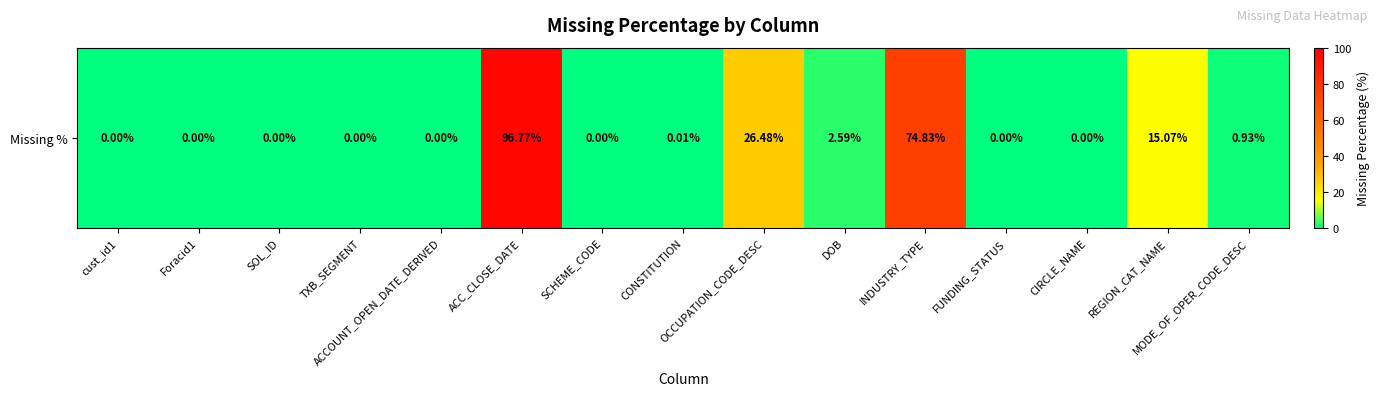

Which has a higher value, CIRCLE_NAME or MODE_OF_OPER_CODE_DESC?

MODE_OF_OPER_CODE_DESC